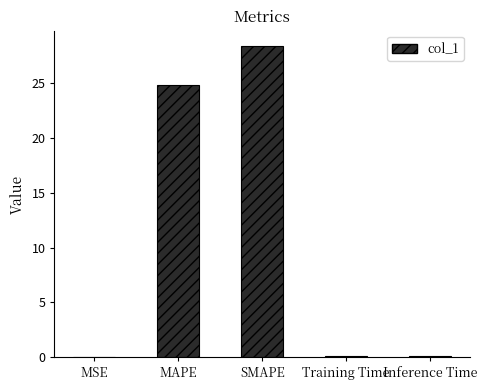

What is the sum of all values?

53.4